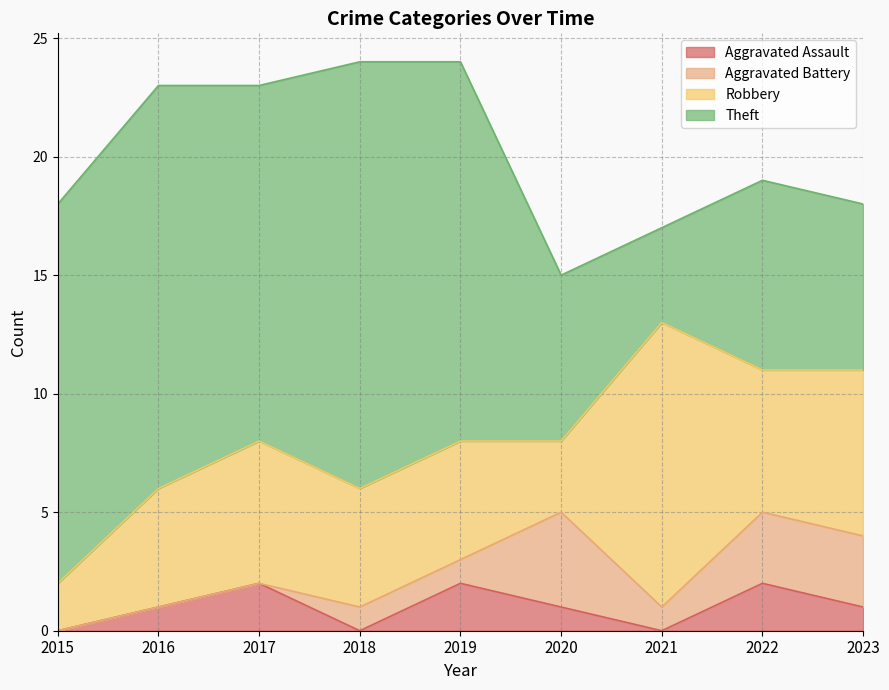

Which series changed the most between 2017 and 2022?

Theft